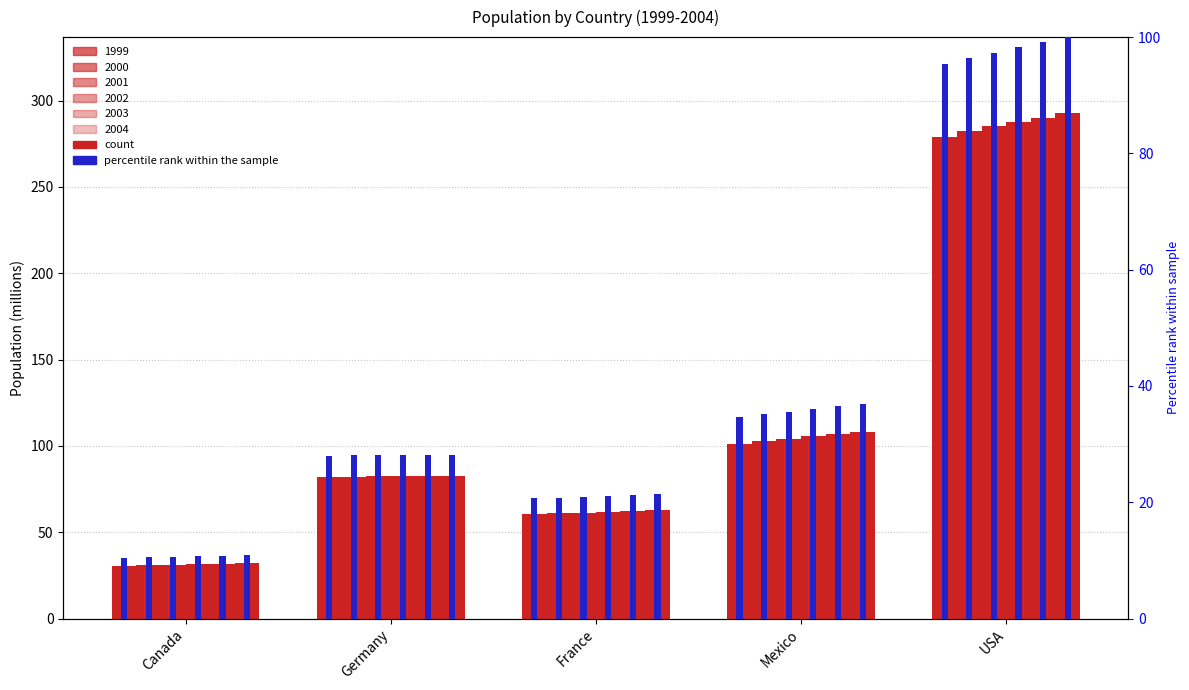

What is the spread (max minus min) of values at USA?

197.5